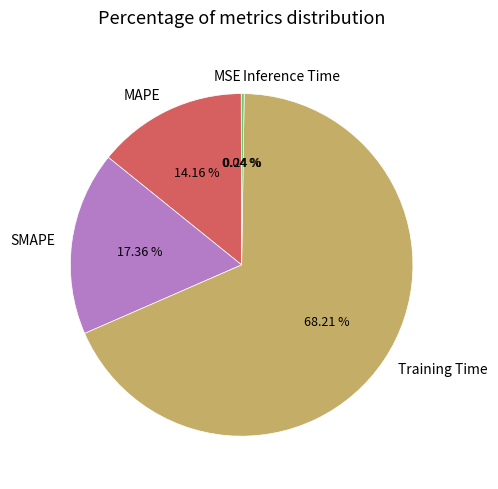

To the nearest percent, what is the average slice percentage?

20%